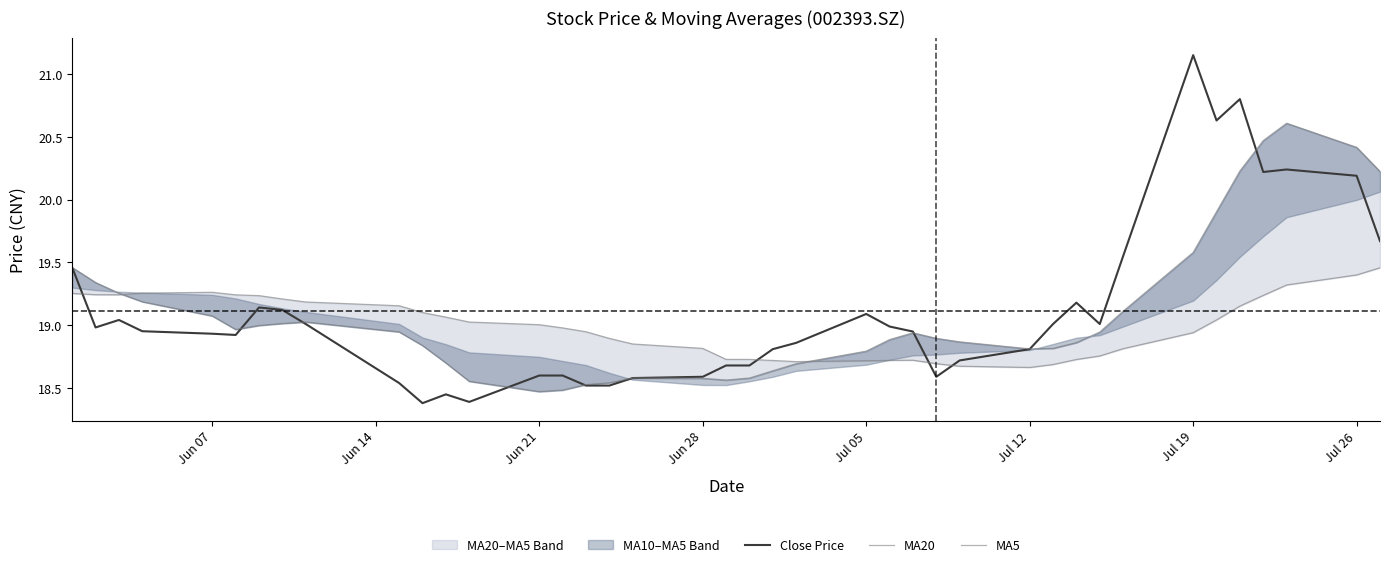

In MA5, how many points are higher than both neighbors (excluding endpoints)?

4